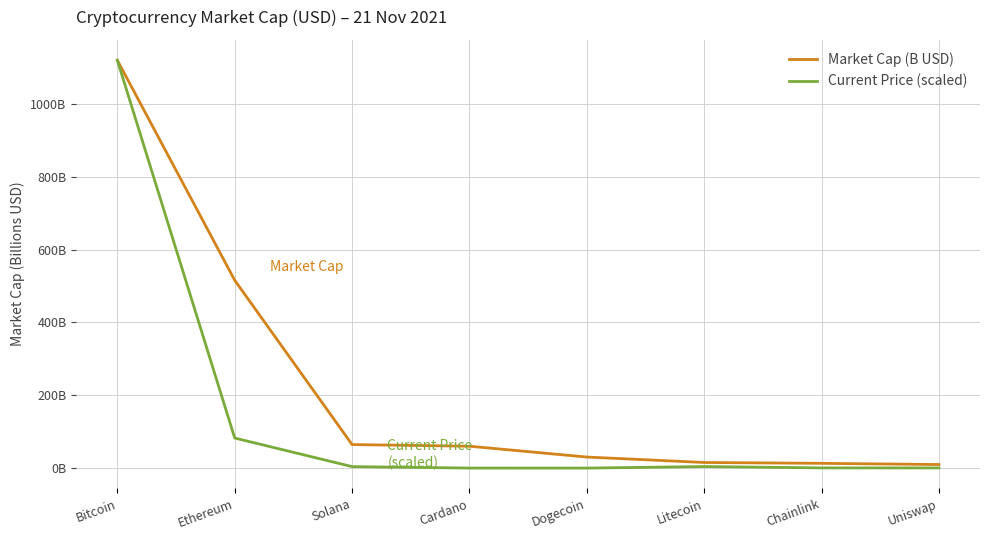

Is this an area chart (filled region under the line)?

No